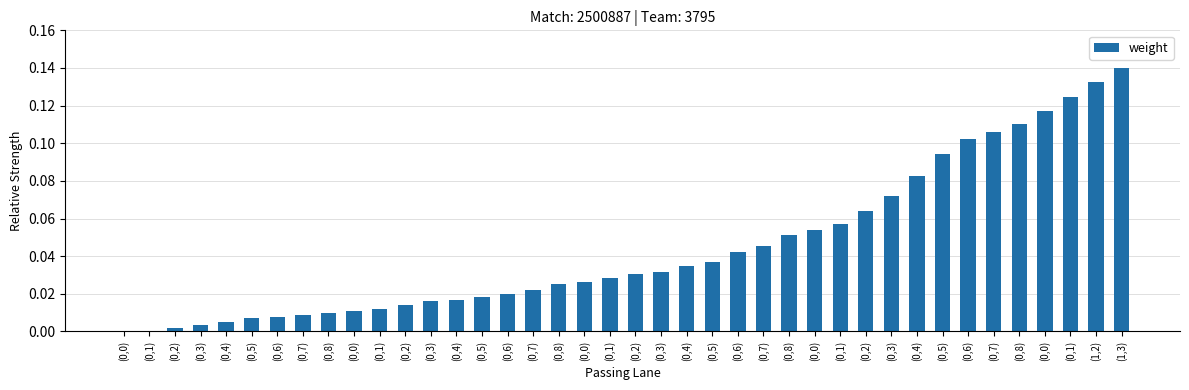

Reading left to right, extract all data points from this chart.

(0,0)=0.0	(0,1)=0.0	(0,2)=0.0	(0,3)=0.0	(0,4)=0.0	(0,5)=0.0	(0,6)=0.0	(0,7)=0.0	(0,8)=0.0	(0,0)=0.0	(0,1)=0.0	(0,2)=0.0	(0,3)=0.0	(0,4)=0.0	(0,5)=0.0	(0,6)=0.0	(0,7)=0.0	(0,8)=0.0	(0,0)=0.0	(0,1)=0.0	(0,2)=0.0	(0,3)=0.0	(0,4)=0.0	(0,5)=0.0	(0,6)=0.0	(0,7)=0.0	(0,8)=0.1	(0,0)=0.1	(0,1)=0.1	(0,2)=0.1	(0,3)=0.1	(0,4)=0.1	(0,5)=0.1	(0,6)=0.1	(0,7)=0.1	(0,8)=0.1	(0,0)=0.1	(0,1)=0.1	(1,2)=0.1	(1,3)=0.1